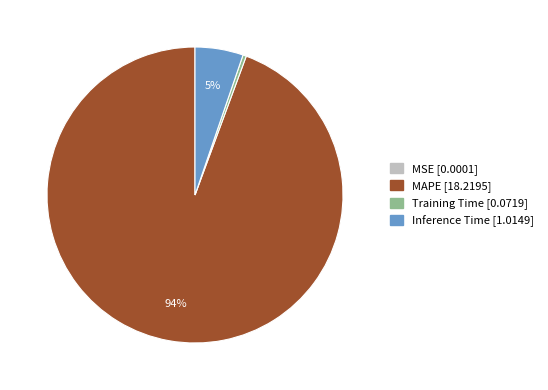

Which has a higher value, MAPE or Inference Time?

MAPE